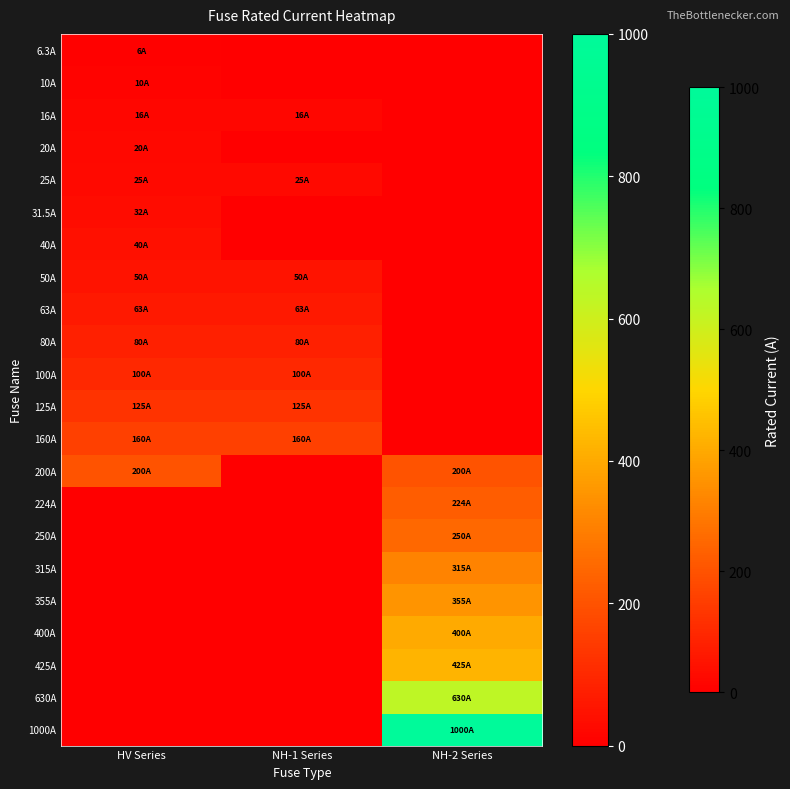

Rank the series by their maximum value, from highest to lowest.

1000A, 630A, 425A, 400A, 355A, 315A, 250A, 224A, 200A, 160A, 125A, 100A, 80A, 63A, 50A, 40A, 31.5A, 25A, 20A, 16A, 10A, 6.3A